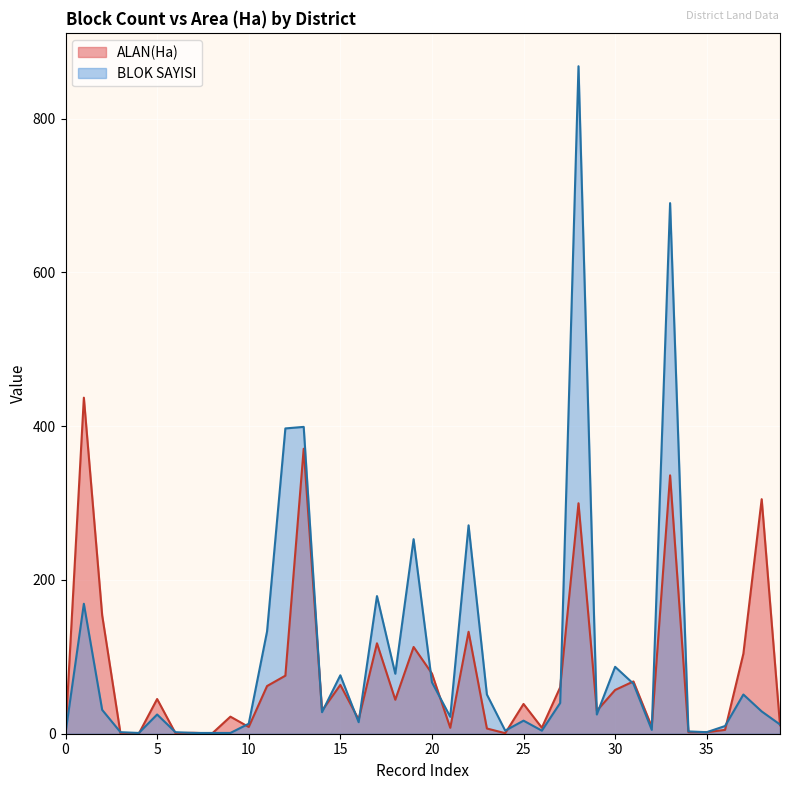

In BLOK SAYISI, how many points are lower than both neighbors (excluding endpoints)?

10